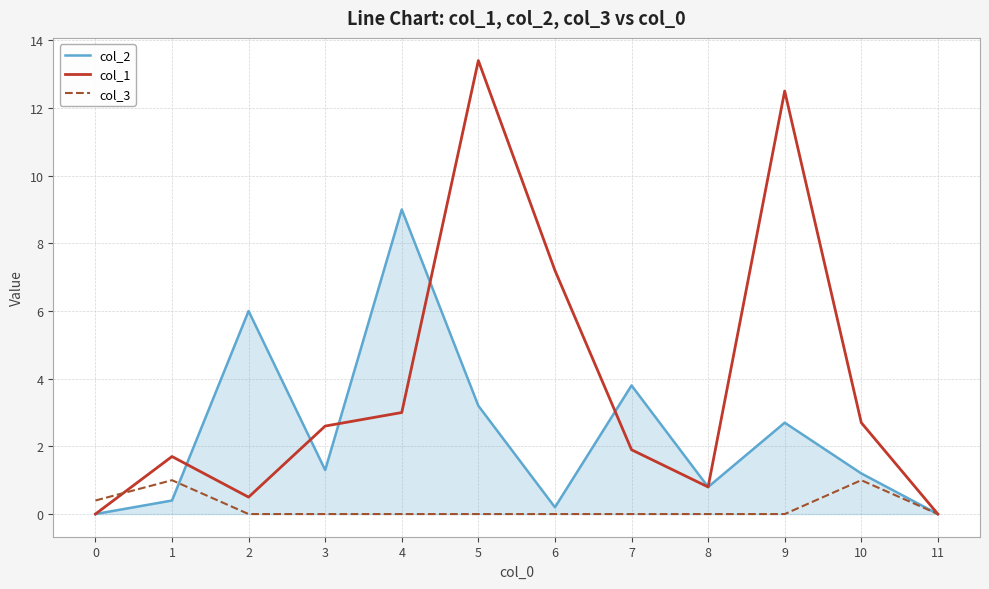

Which series has the widest spread of values?

col_1